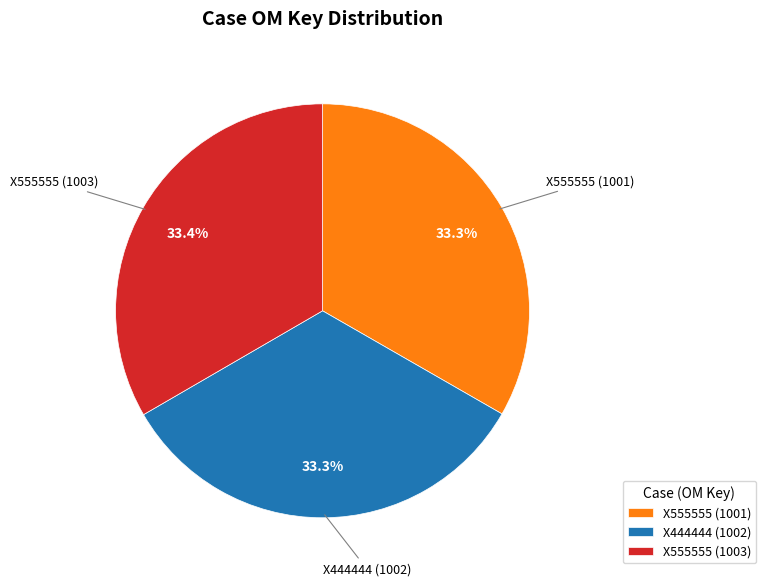

Do X444444 (1002) and X555555 (1001) together represent more than half of the pie?

Yes